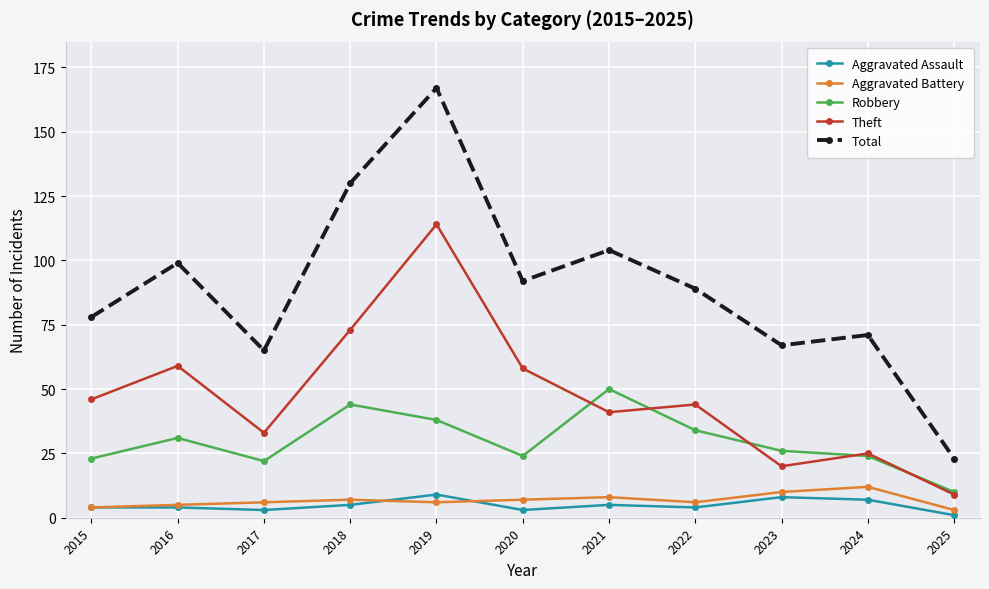

What is the value of the Aggravated Assault point at the 3rd from the left?

3